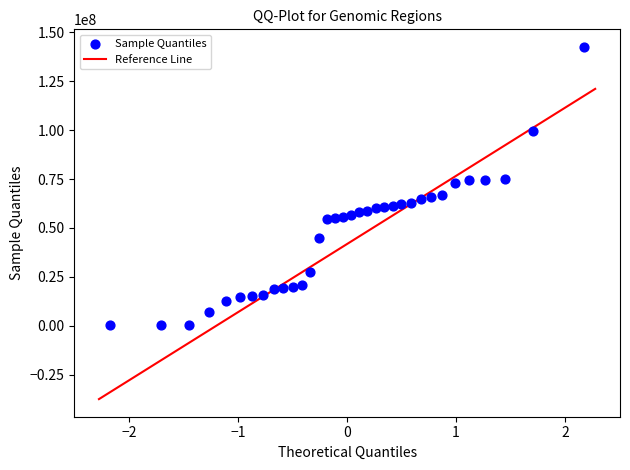

What is the range of Y values (max minus min)?

142000000